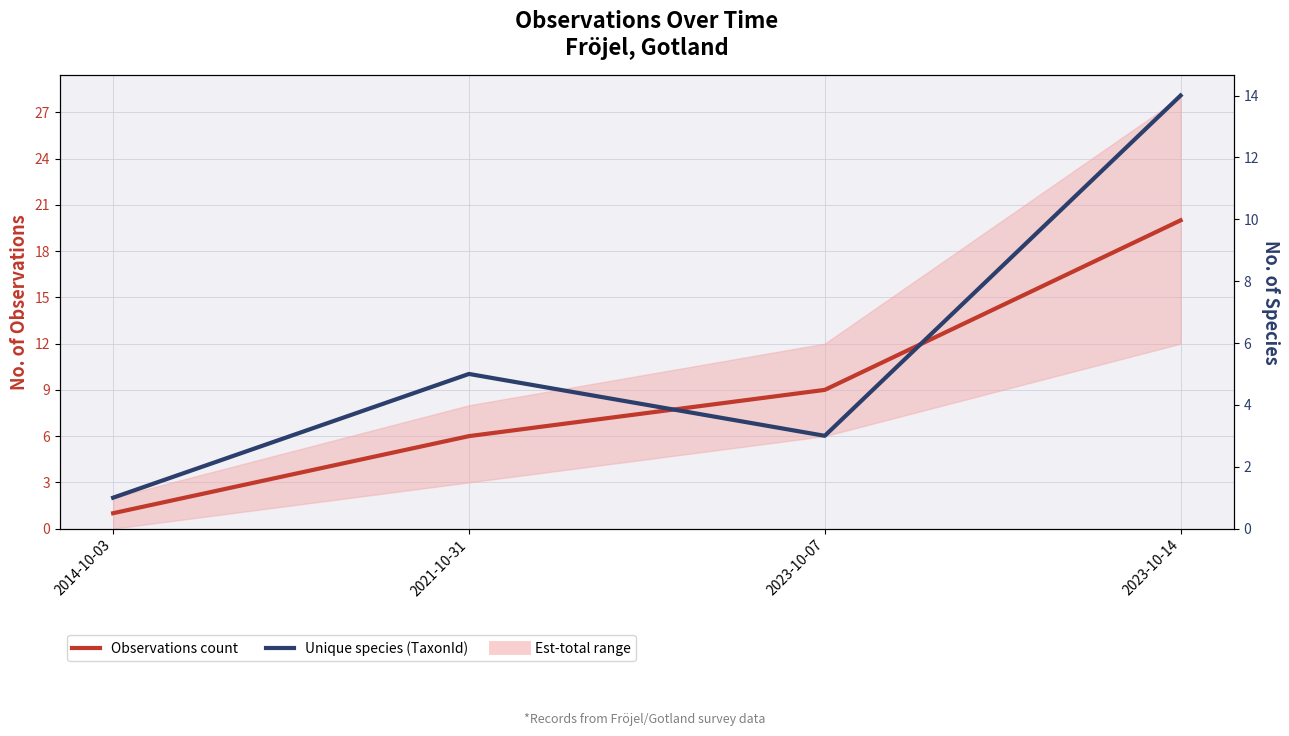

What is the label of the 1st point from the left?

2014-10-03